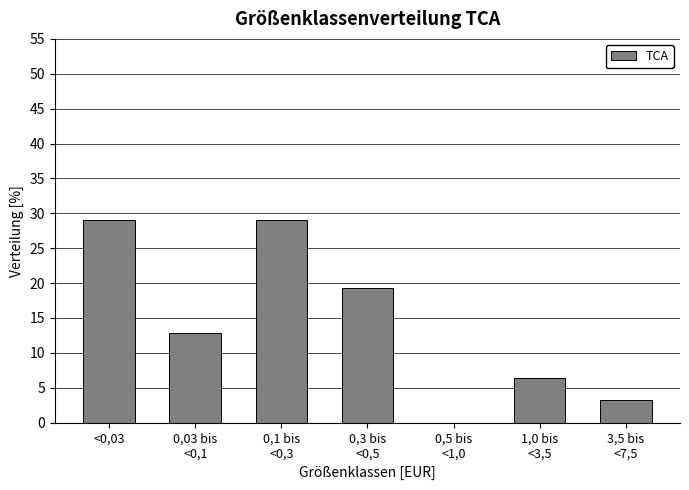

What is the sum of all values?

100.0